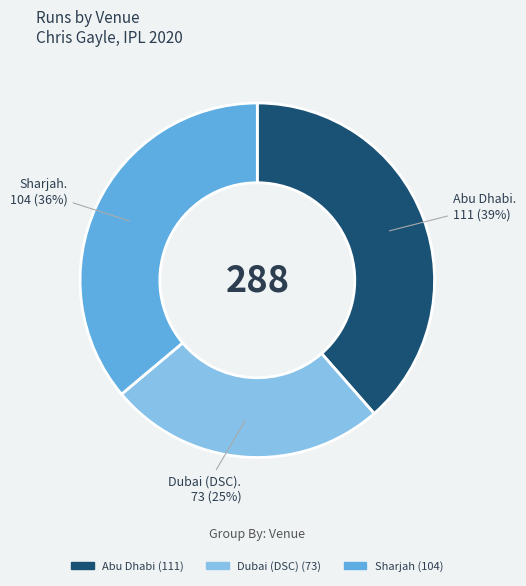

Count the number of slices in the pie.

3